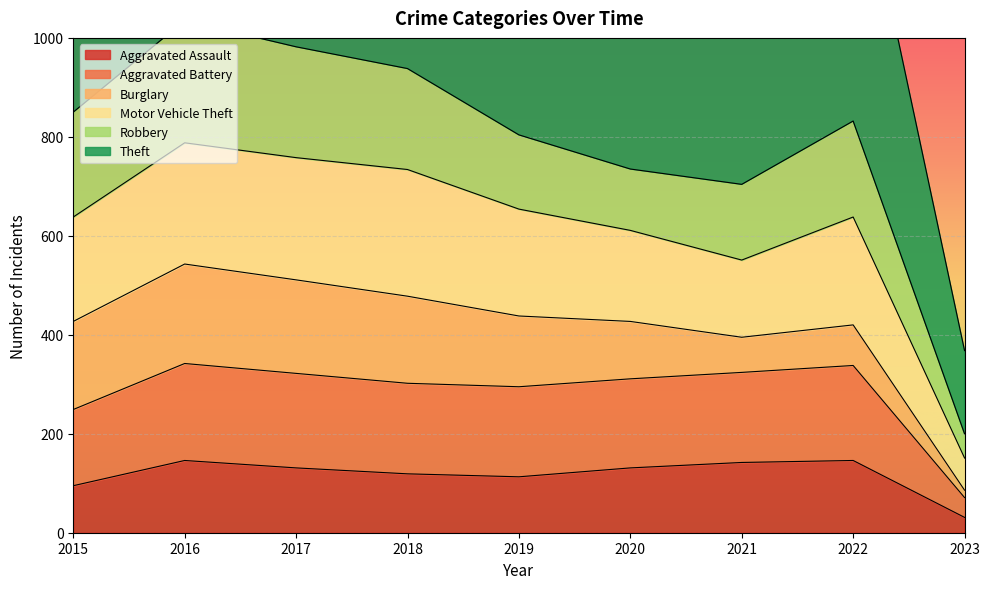

Which category has the highest value across all series?

2017